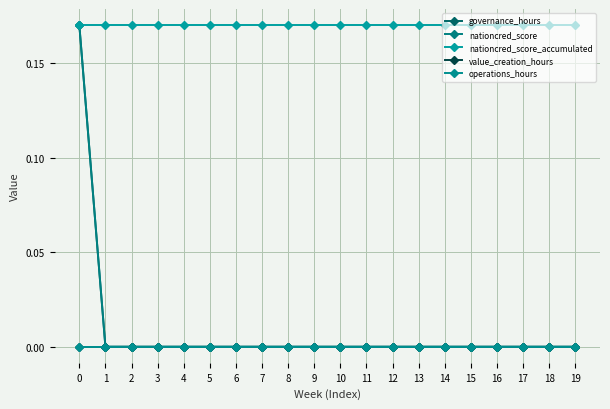

The value of nationcred_score at 12 is 0.0. True or false?

True